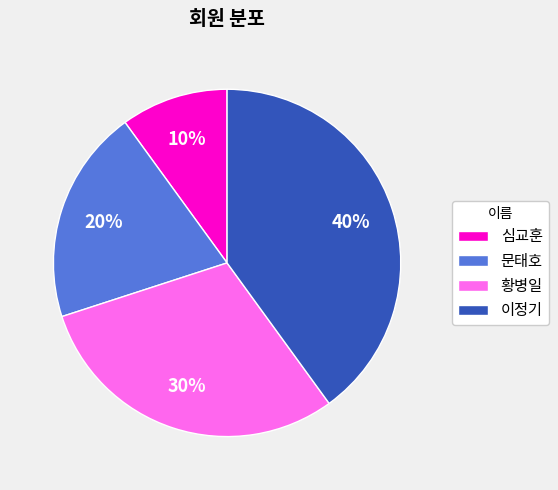

Is there any slice that represents more than half of the pie?

No